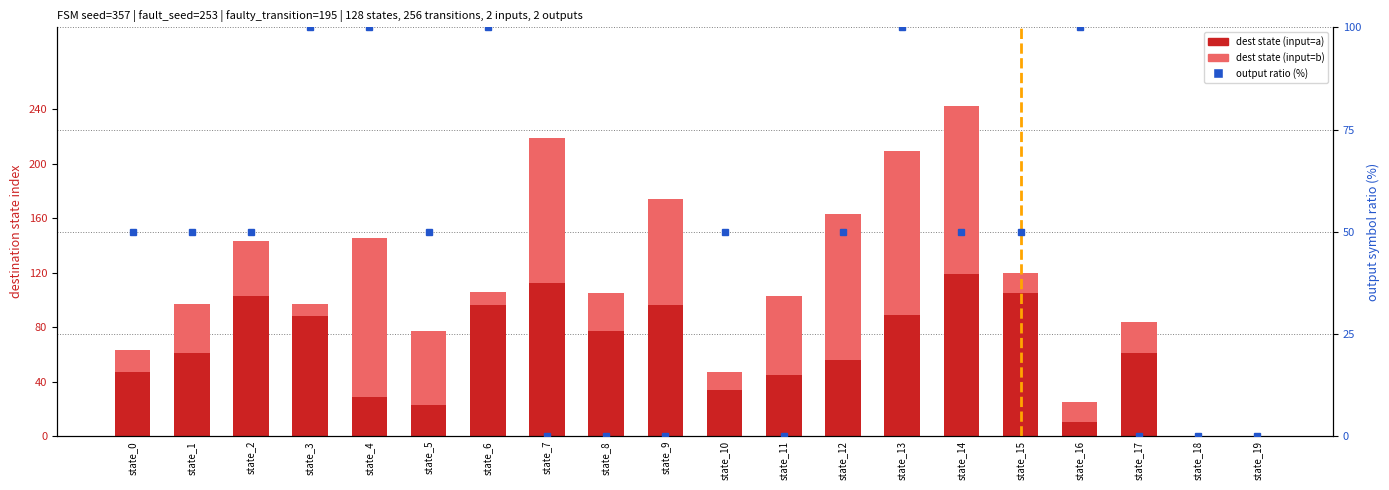

What are all the series names shown in the legend?

dest_state (input=a), dest_state (input=b), output ratio (%)